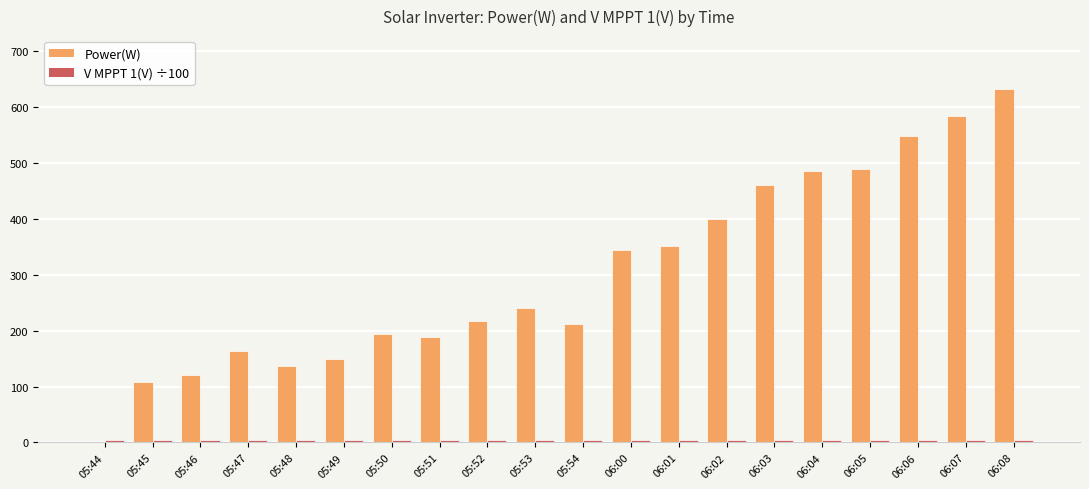

At which category is the sum across all series the highest?

06:08